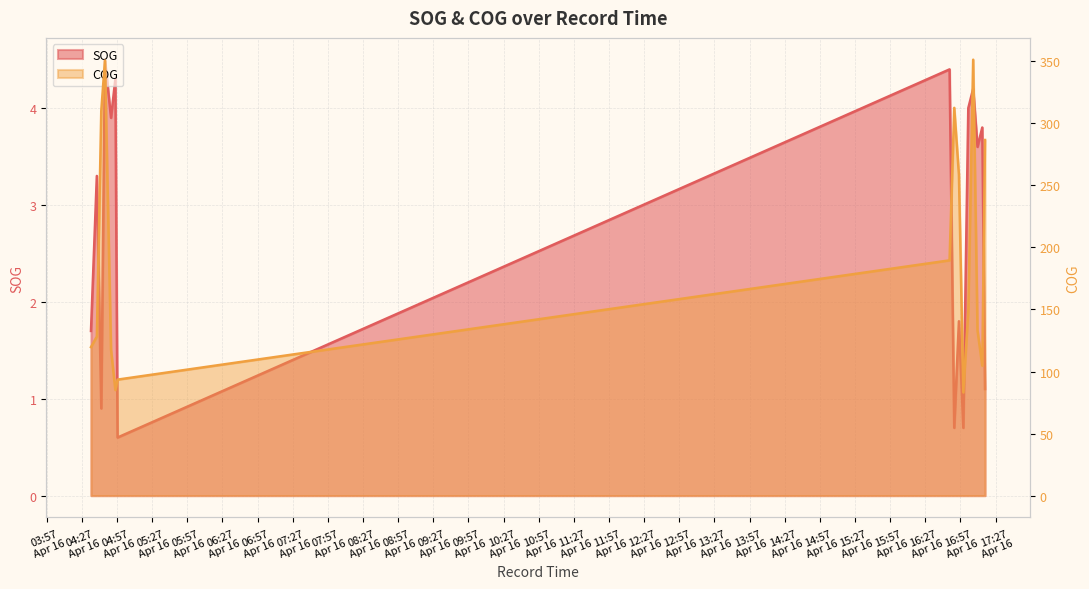

Reading left to right, transcribe all the data shown in this chart.

SOG: 2024-04-16 04:34:49=1.7	2024-04-16 04:39:49=3.3	2024-04-16 04:43:36=0.9	2024-04-16 04:46:44=4.5	2024-04-16 04:51:55=3.9	2024-04-16 04:55:38=4.3	2024-04-16 04:57:30=0.6	2024-04-16 16:47:45=4.4	2024-04-16 16:51:45=0.7	2024-04-16 16:55:45=1.8	2024-04-16 16:59:30=0.7	2024-04-16 17:03:45=4.0	2024-04-16 17:07:55=4.2	2024-04-16 17:11:37=3.6	2024-04-16 17:15:41=3.8	2024-04-16 17:18:02=1.1
COG: 2024-04-16 04:34:49=119.7	2024-04-16 04:39:49=128.2	2024-04-16 04:43:36=310.0	2024-04-16 04:46:44=350.6	2024-04-16 04:51:55=117.7	2024-04-16 04:55:38=85.1	2024-04-16 04:57:30=93.5	2024-04-16 16:47:45=189.6	2024-04-16 16:51:45=312.5	2024-04-16 16:55:45=258.6	2024-04-16 16:59:30=83.2	2024-04-16 17:03:45=149.0	2024-04-16 17:07:55=351.3	2024-04-16 17:11:37=133.1	2024-04-16 17:15:41=104.7	2024-04-16 17:18:02=286.6